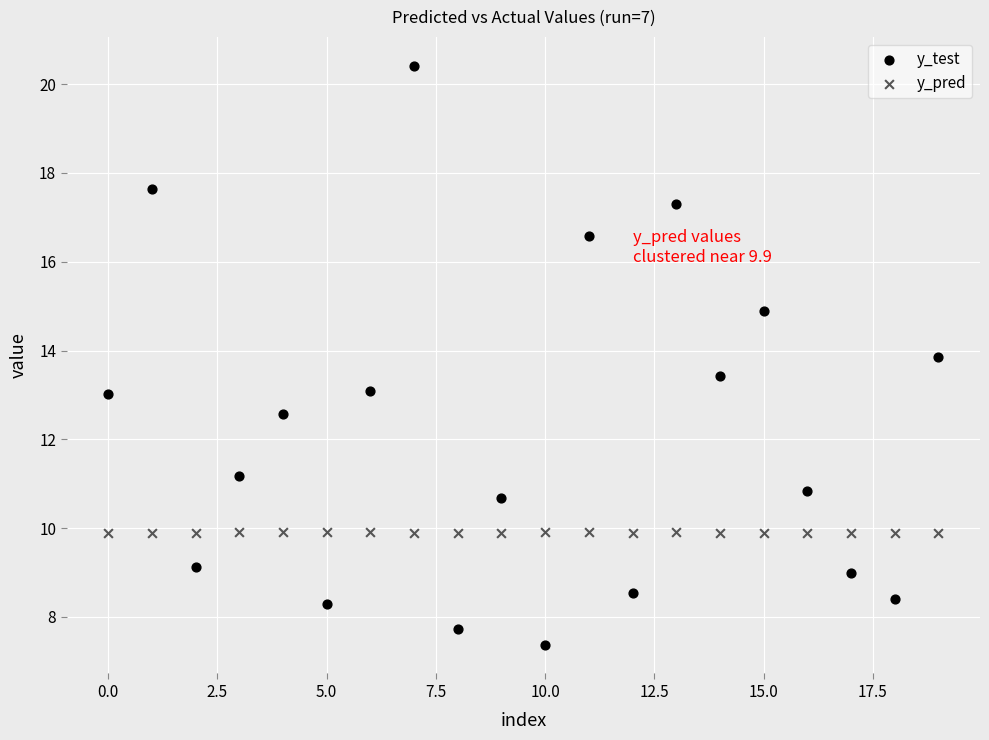

Which series reaches the minimum Y coordinate?

y_test